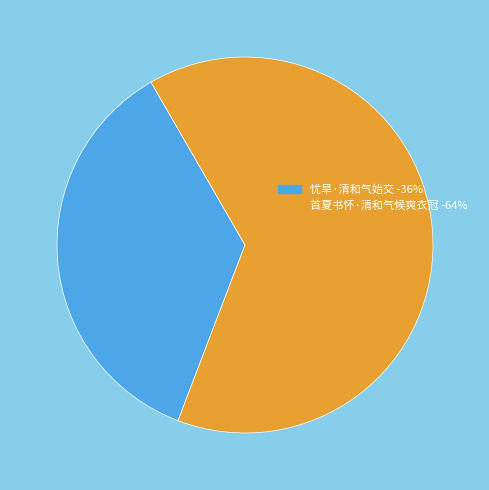

What is the majority slice?

首夏书怀·清和气候爽衣冠